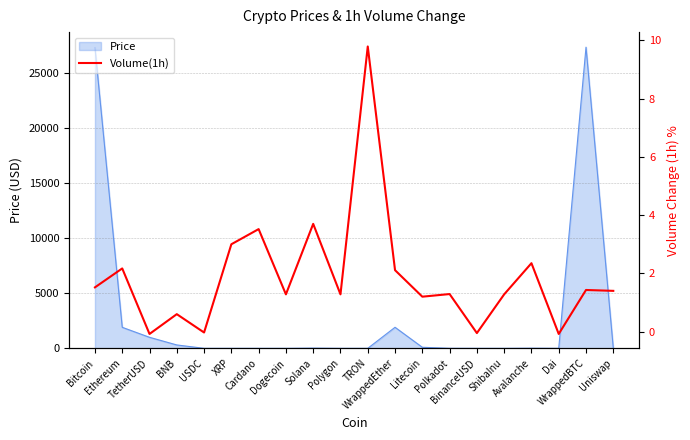

What is the difference between the second highest and second lowest values?

3.8